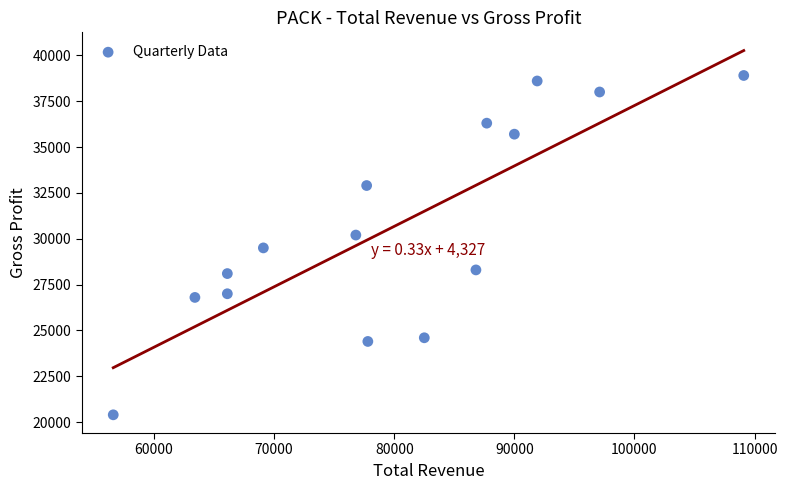

What is the range of Y values (max minus min)?

18500